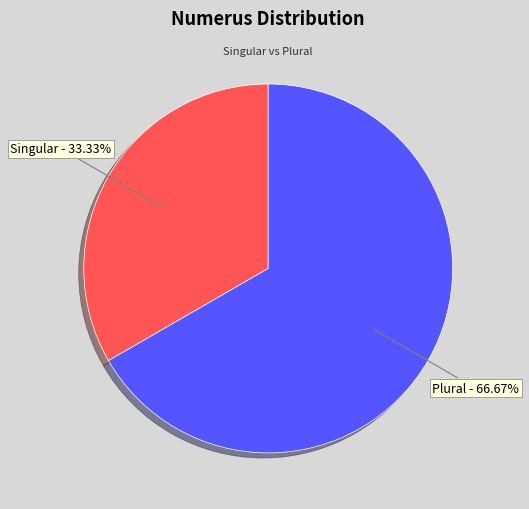

To the nearest percent, what is the combined percentage of Plural and Singular?

100%